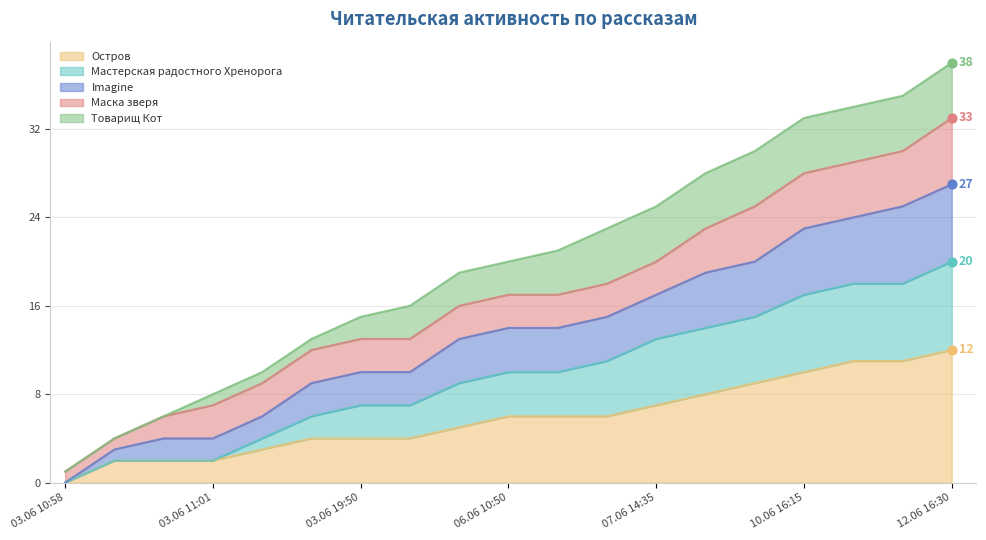

At which label does Остров reach its peak?

12.06 16:30